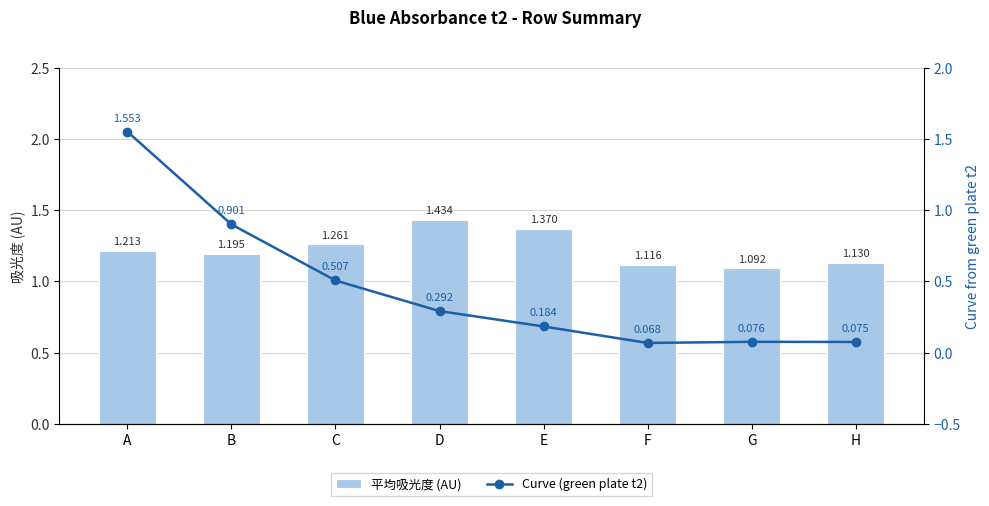

What is the sum of all Curve (green plate t2) values?

3.7